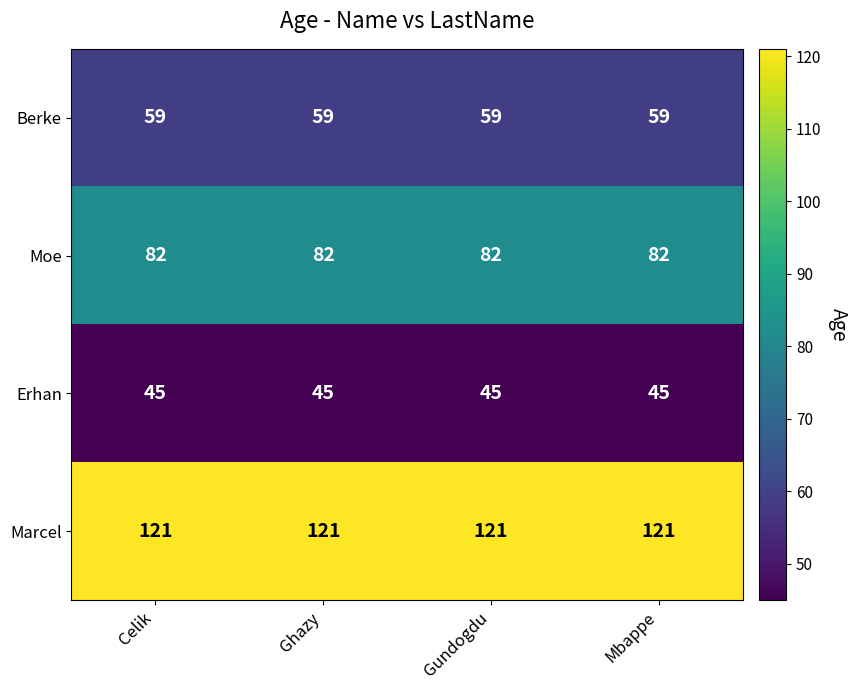

What is the spread (max minus min) of values at Mbappe?

76